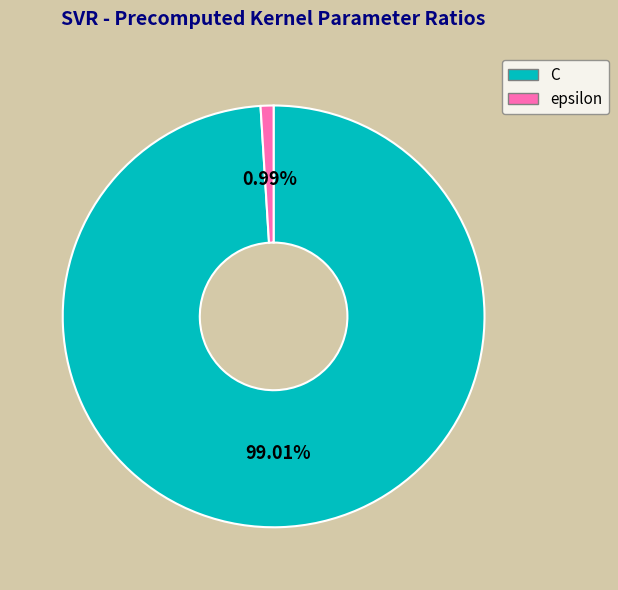

Count the number of slices in the pie.

2